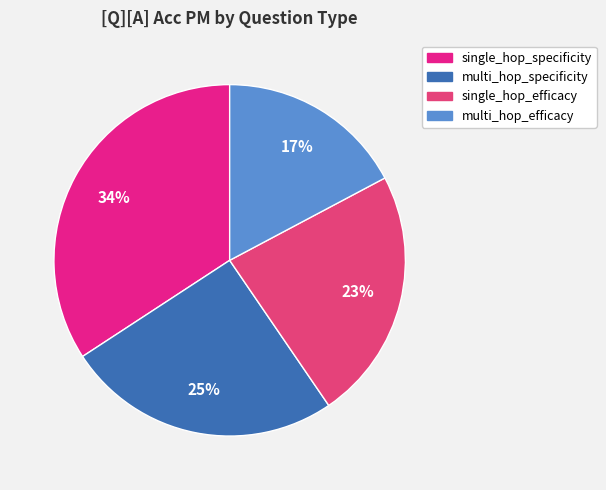

To the nearest percent, what is the average slice percentage?

25%